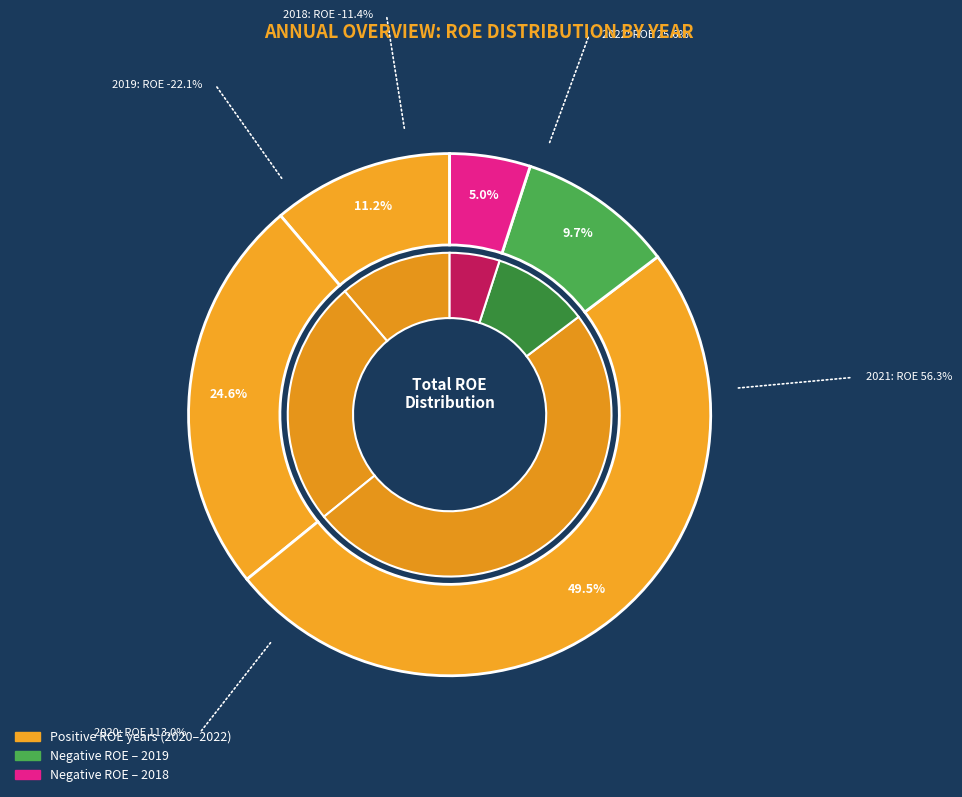

What is the change in value from 2022 to 2021?

+30.7